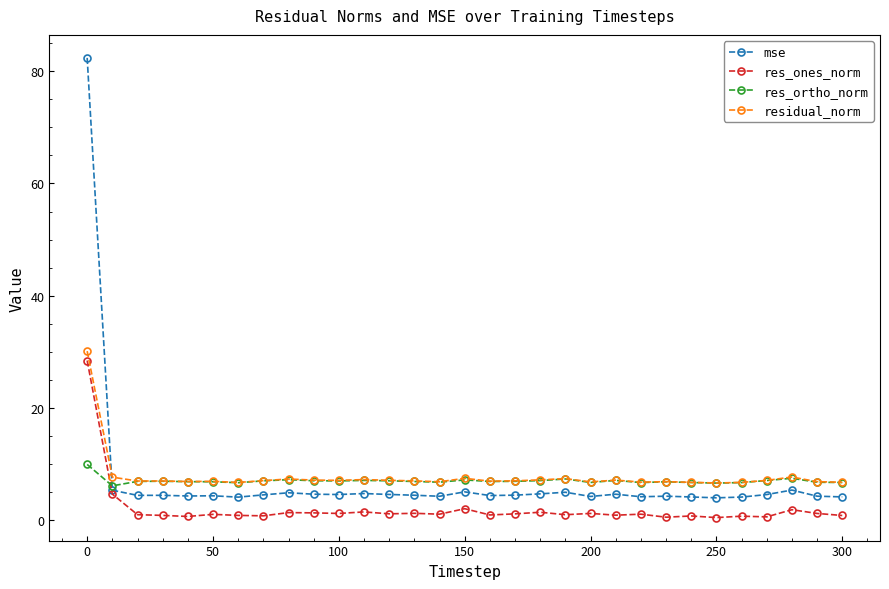

What is the value of the res_ortho_norm point at the 10th from the left?

7.0